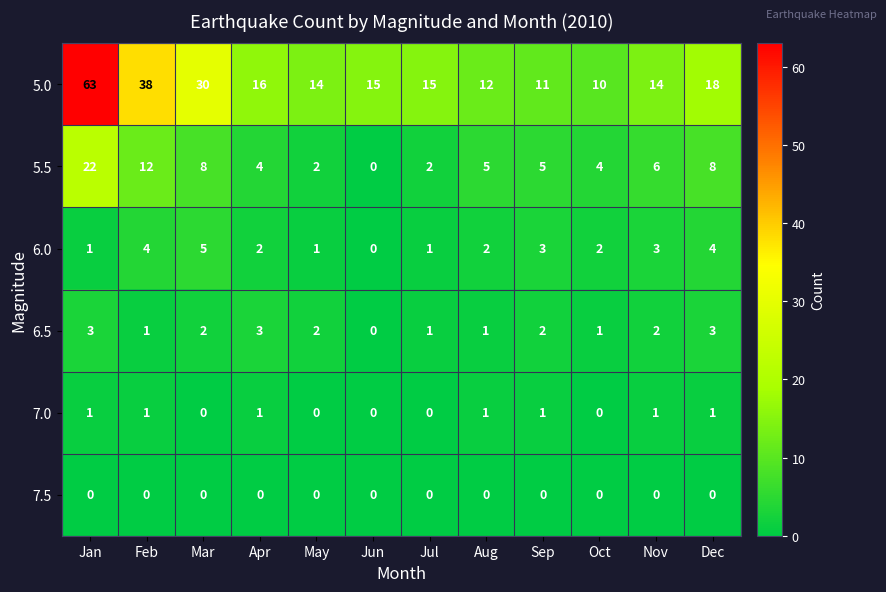

At which category is the sum across all series the highest?

Jan